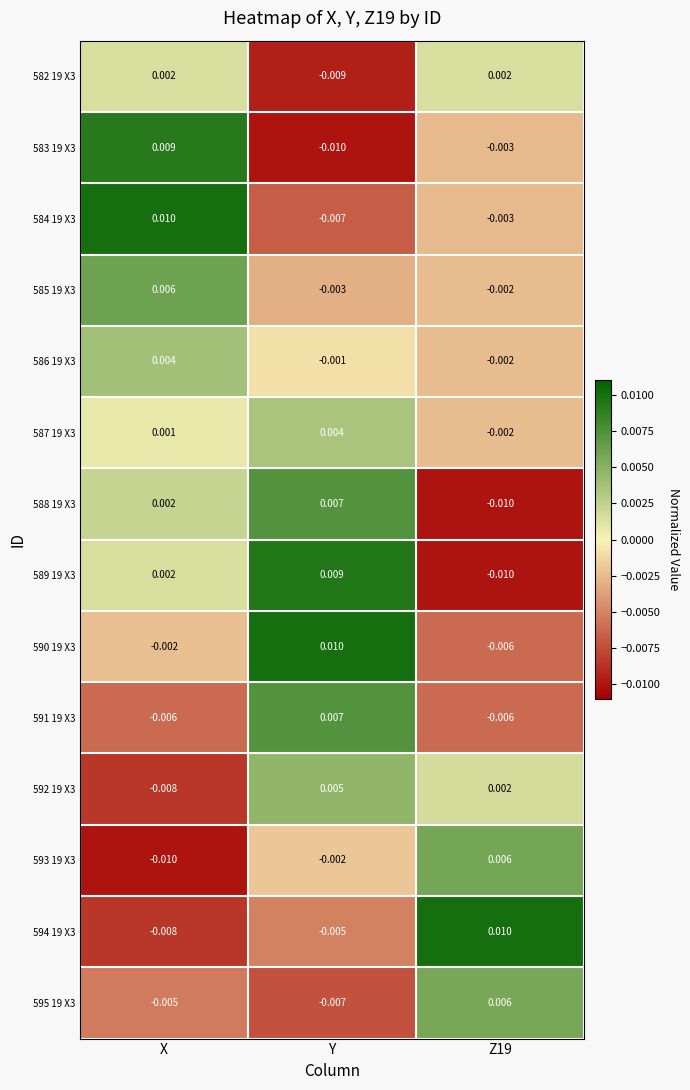

Where is 587 19 X3 nearest to the value 0?

X